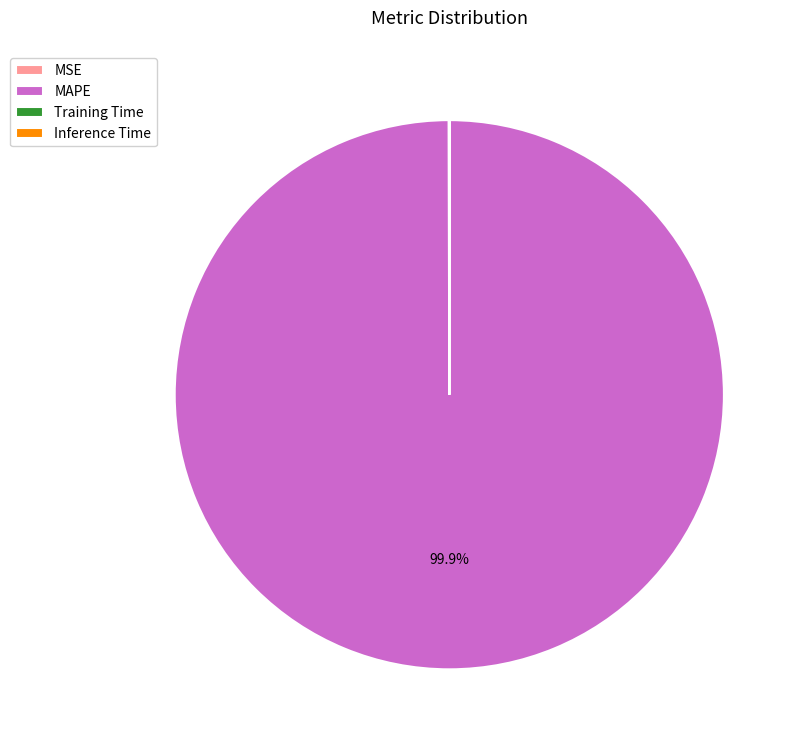

To the nearest percent, what is the average slice percentage?

25%